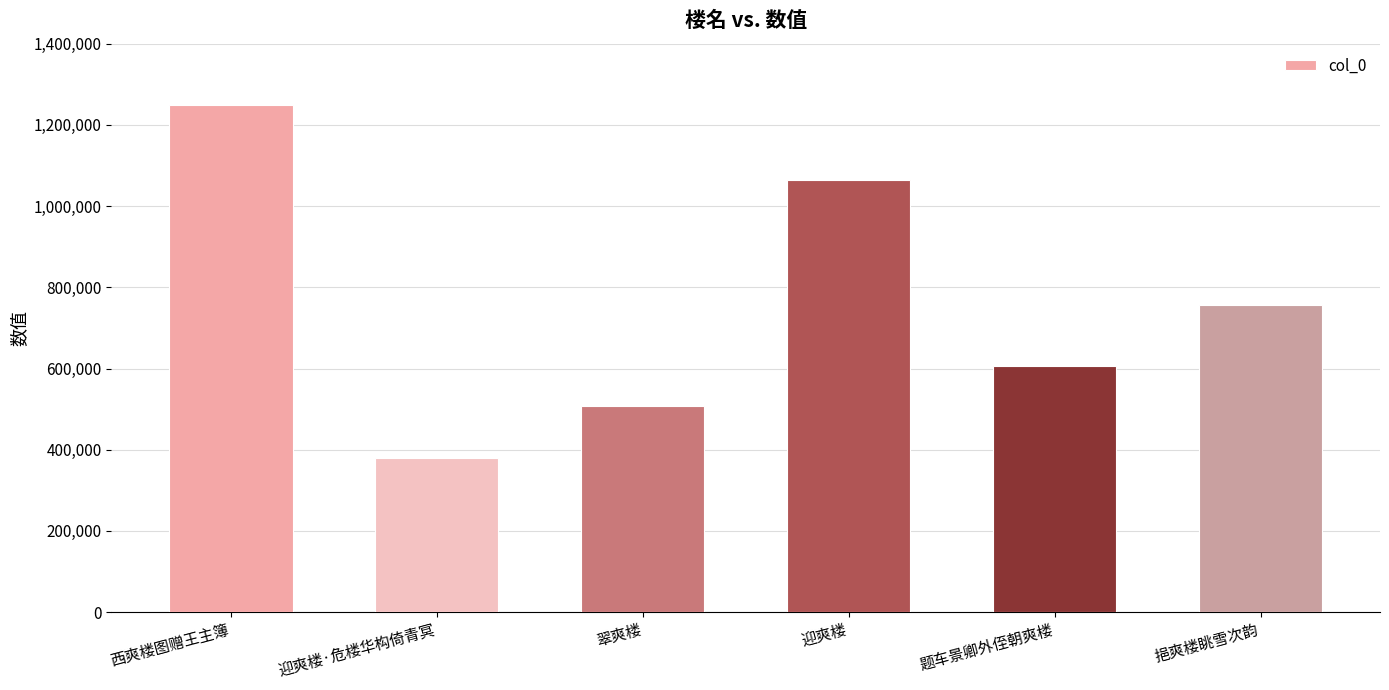

List the labels in order of value, largest first.

西爽楼图赠王主簿, 迎爽楼, 挹爽楼眺雪次韵, 题车景卿外侄朝爽楼, 翠爽楼, 迎爽楼·危楼华构倚青冥